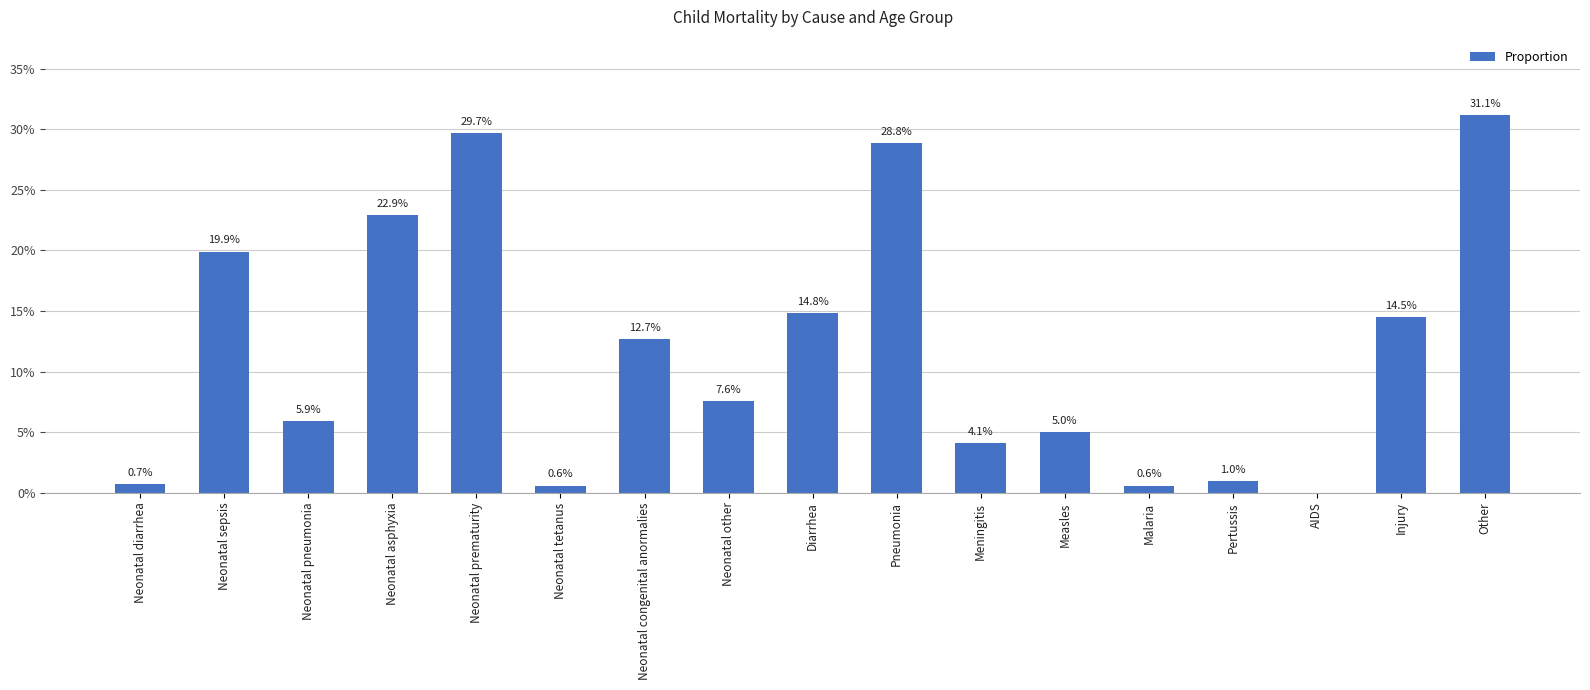

How many data points does each series have?

17